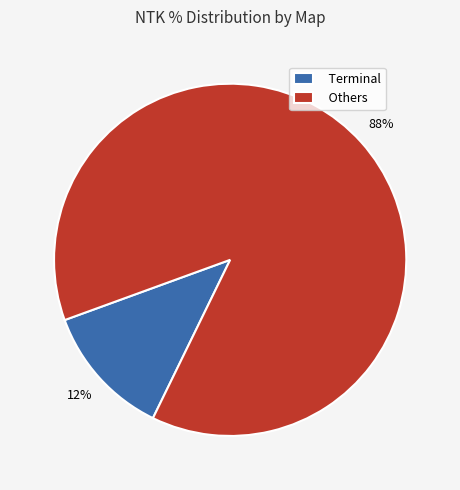

Which category has the smallest portion of the pie?

Terminal